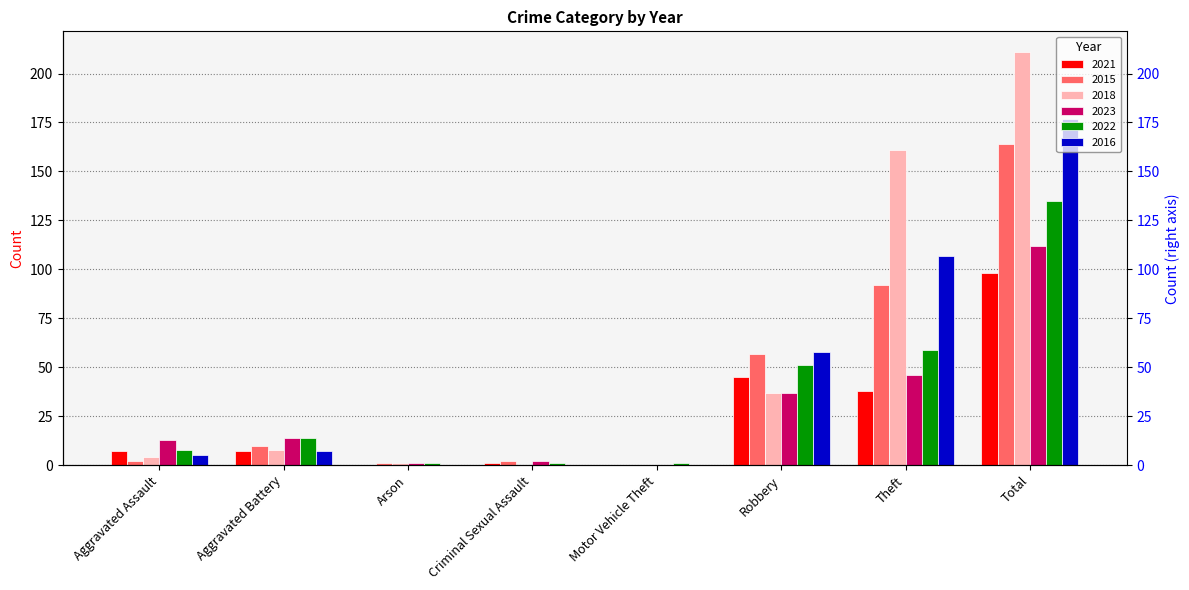

Reading left to right, extract all data points from this chart.

2021: Aggravated Assault=7	Aggravated Battery=7	Arson=0	Criminal Sexual Assault=1	Motor Vehicle Theft=0	Robbery=45	Theft=38	Total=98
2015: Aggravated Assault=2	Aggravated Battery=10	Arson=1	Criminal Sexual Assault=2	Motor Vehicle Theft=0	Robbery=57	Theft=92	Total=164
2018: Aggravated Assault=4	Aggravated Battery=8	Arson=1	Criminal Sexual Assault=0	Motor Vehicle Theft=0	Robbery=37	Theft=161	Total=211
2023: Aggravated Assault=13	Aggravated Battery=14	Arson=1	Criminal Sexual Assault=2	Motor Vehicle Theft=0	Robbery=37	Theft=46	Total=112
2022: Aggravated Assault=8	Aggravated Battery=14	Arson=1	Criminal Sexual Assault=1	Motor Vehicle Theft=1	Robbery=51	Theft=59	Total=135
2016: Aggravated Assault=5	Aggravated Battery=7	Arson=0	Criminal Sexual Assault=0	Motor Vehicle Theft=0	Robbery=58	Theft=107	Total=177